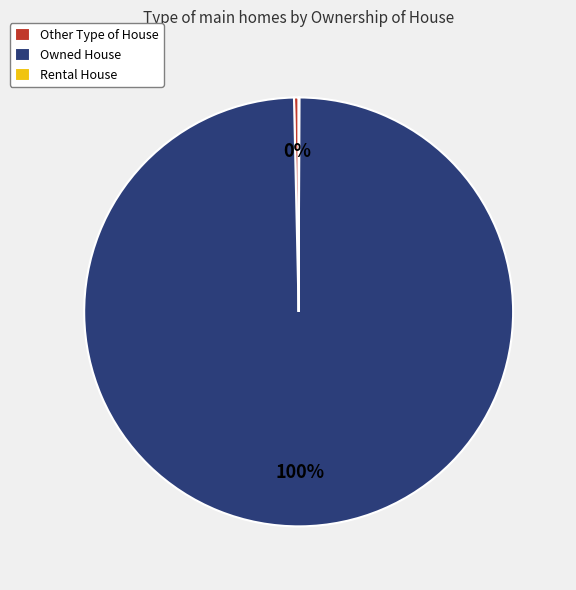

To the nearest percent, what is the difference between the largest and smallest slice percentages?

100%